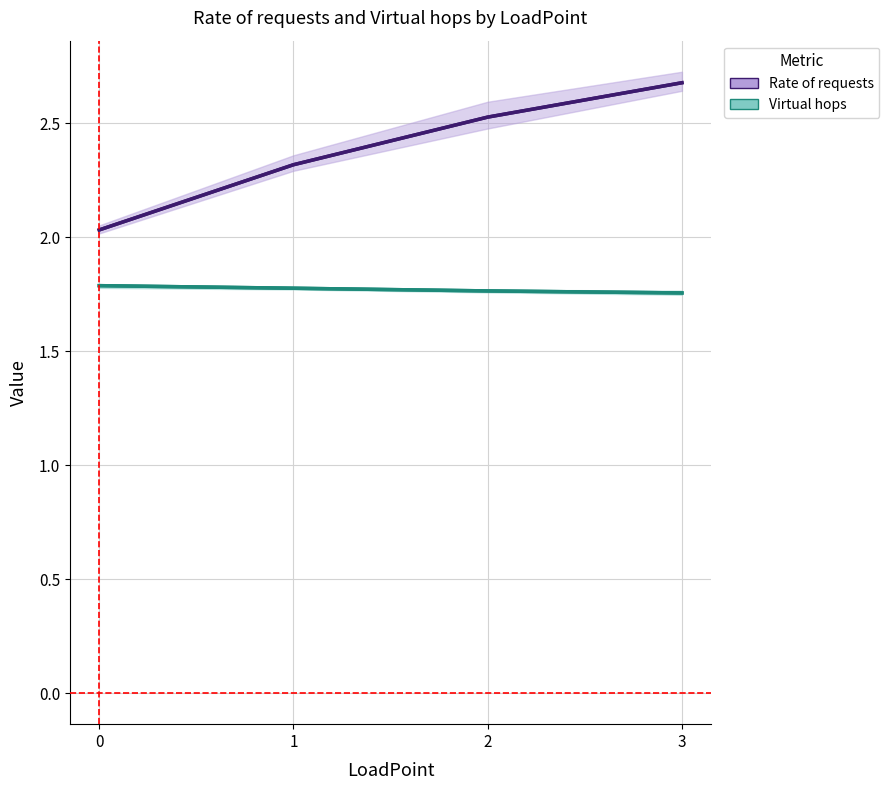

True or false: Virtual hops has a value of 1.8 at 1.

True